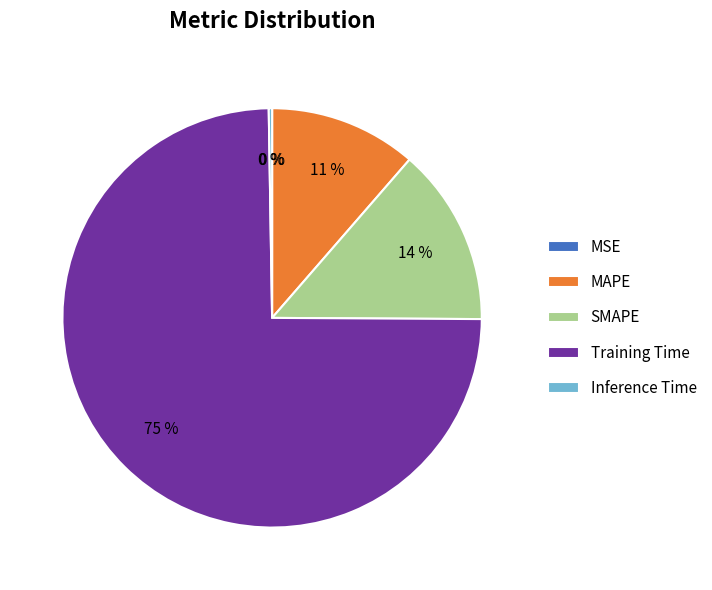

Which category has the biggest portion of the pie?

Training Time